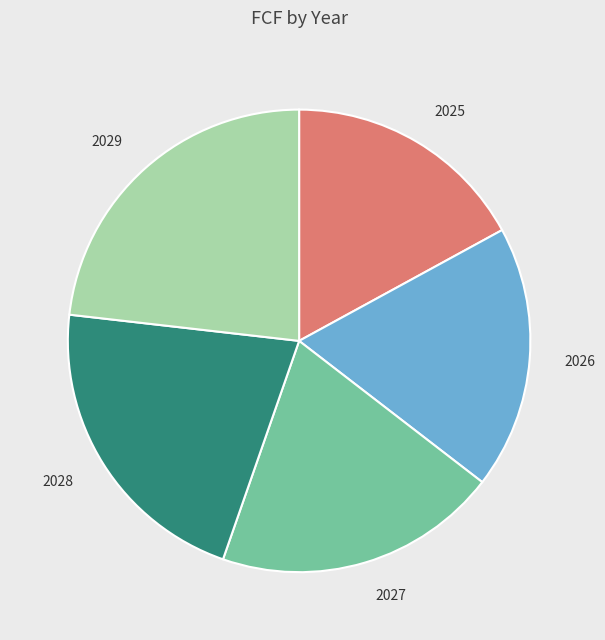

Does 2027 represent more than half of the total?

No